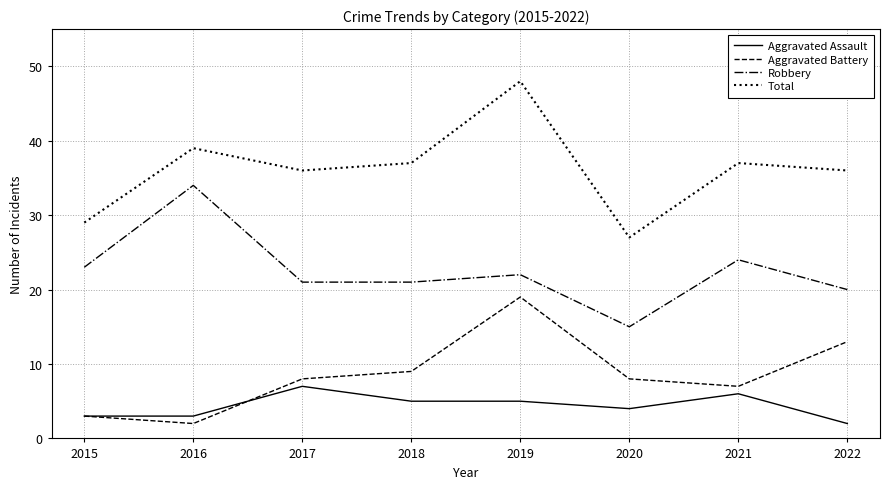

How many interior local peaks does the Robbery series have?

3